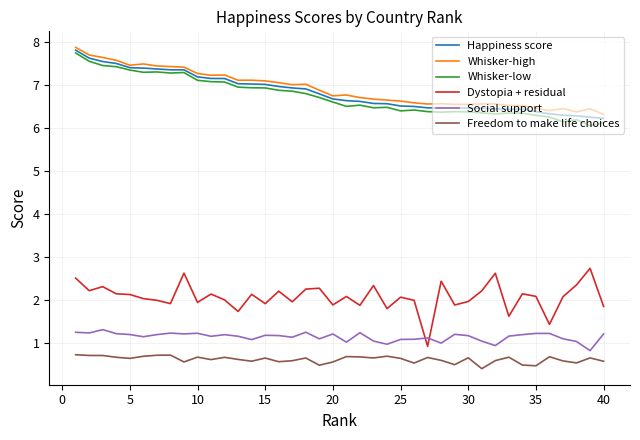

What is the highest value of the Whisker-low series?

7.8